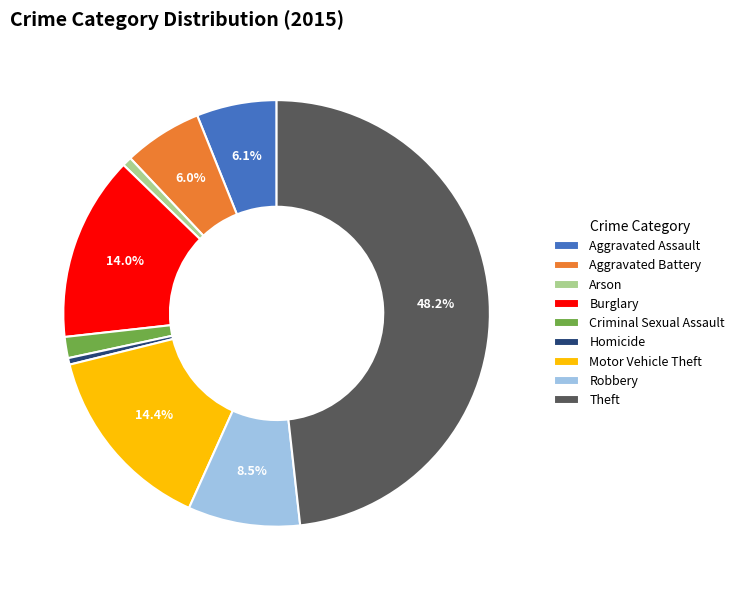

To the nearest percent, what is the average slice percentage?

11%